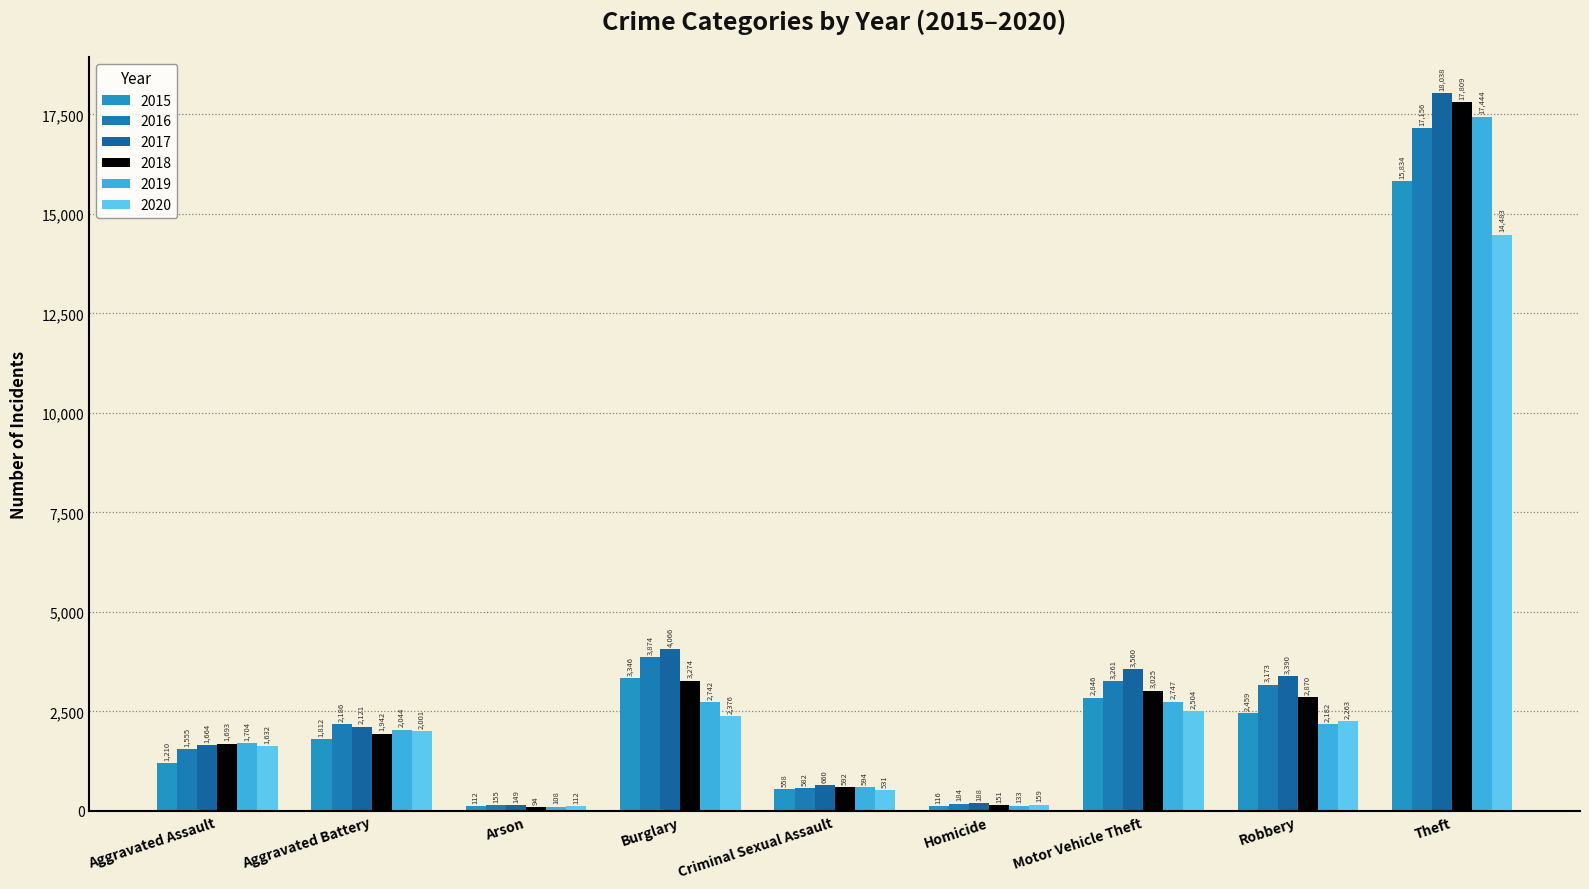

What is the minimum value shown in the chart?

94